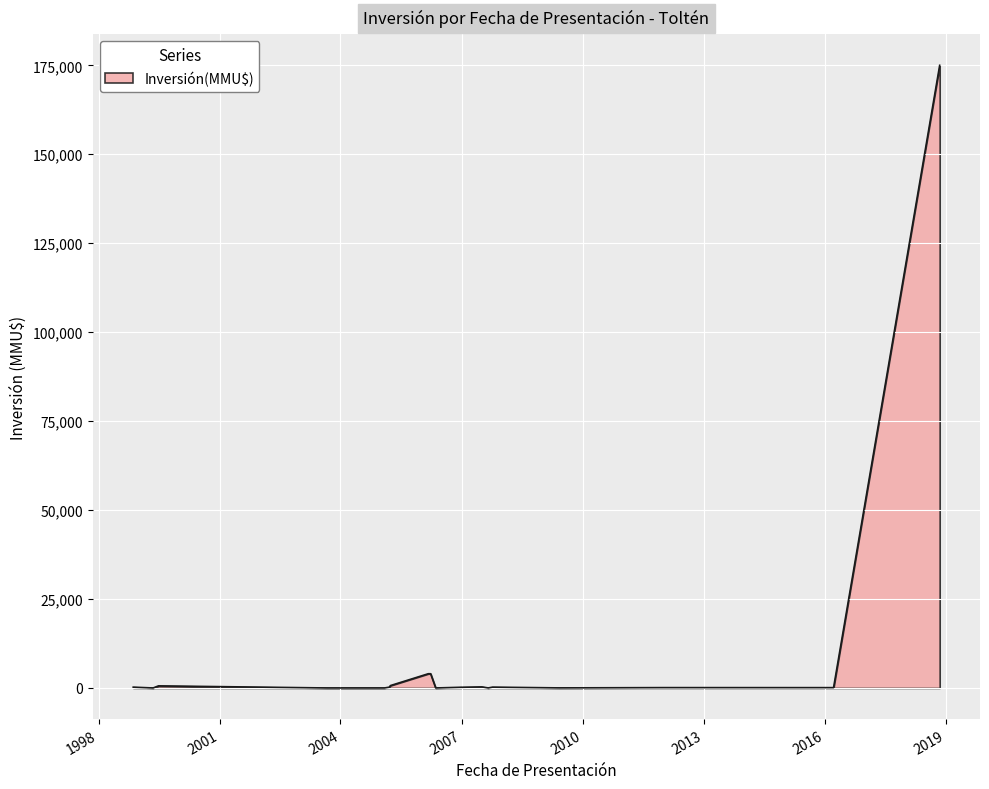

List the labels in order of value, largest first.

09/11/2018, 27/03/2006, 06/03/2006, 28/03/2005, 28/06/1999, 04/07/2007, 08/10/2007, 11/11/1998, 17/03/2005, 12/01/2007, 29/12/2006, 10/01/2012, 23/03/2016, 22/01/2015, 02/06/2009, 31/08/2007, 12/05/2006, 01/02/2005, 01/09/2003, 10/05/1999